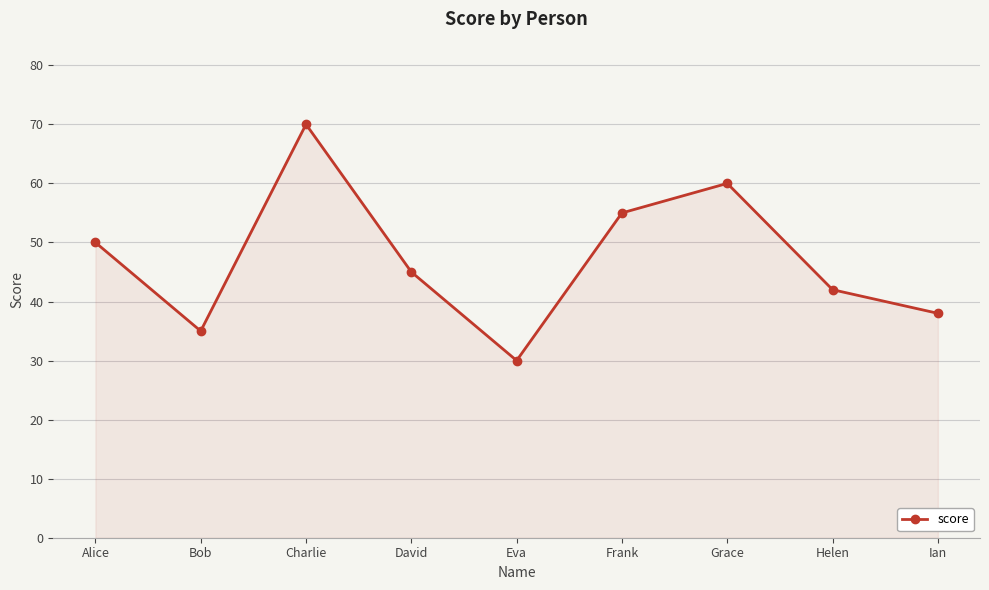

What position from the right is Bob?

8